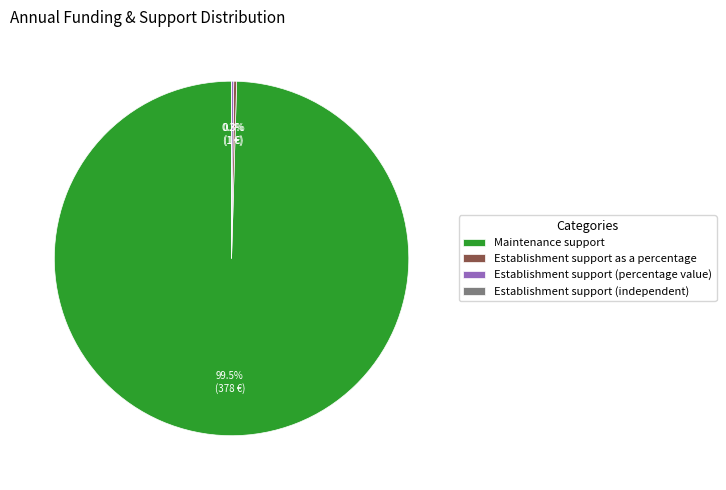

Is there a majority slice in this chart?

Yes